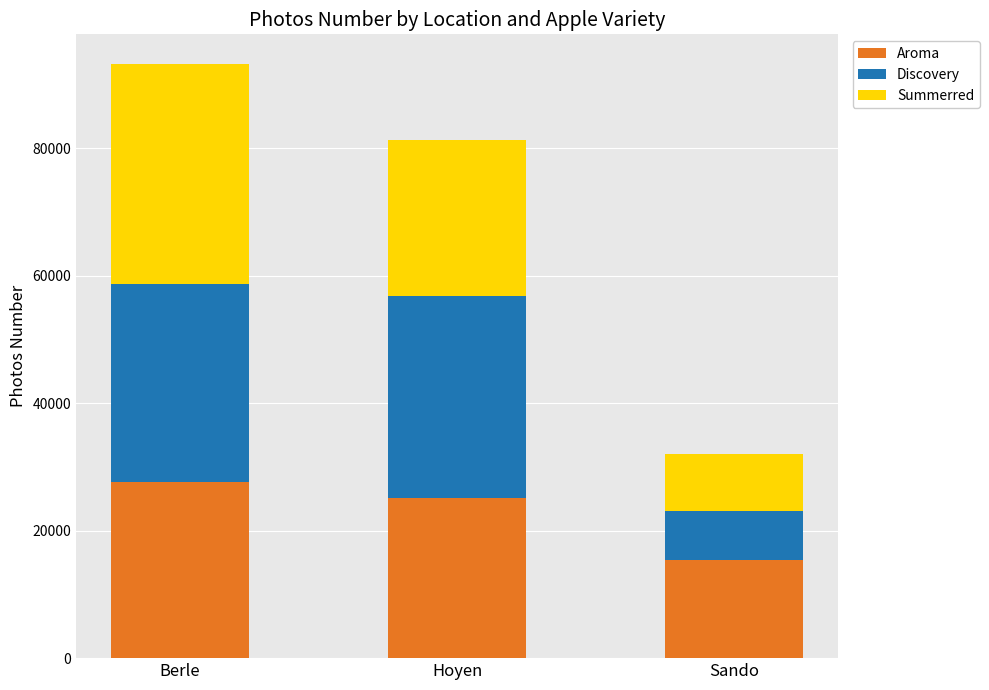

How many values in the Aroma series are below 25064?

1